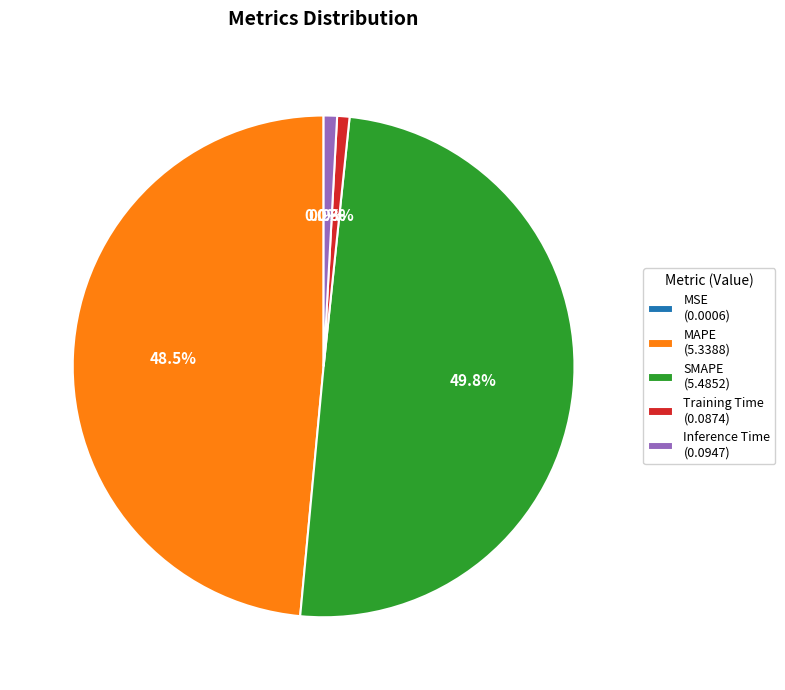

What is the largest slice in the pie chart?

SMAPE